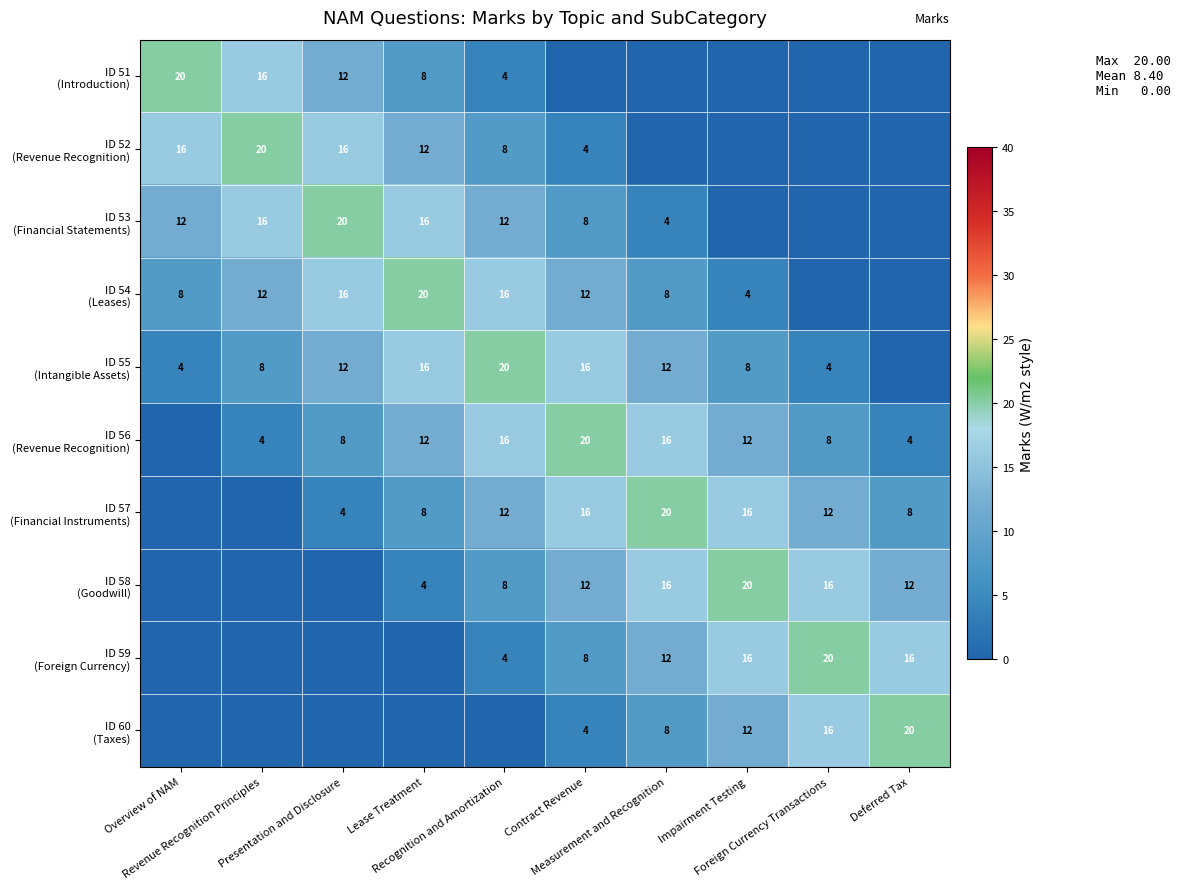

Where is ID 52 (Revenue Recognition) nearest to the value 10?

Lease Treatment